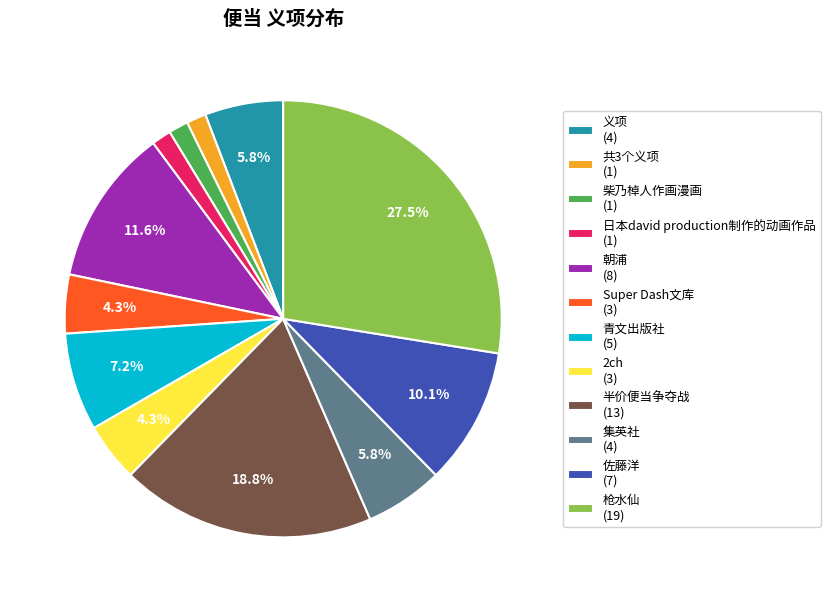

To the nearest percent, what is the difference between the 半价便当争夺战 and 日本david production制作的动画作品 slice percentages?

17%